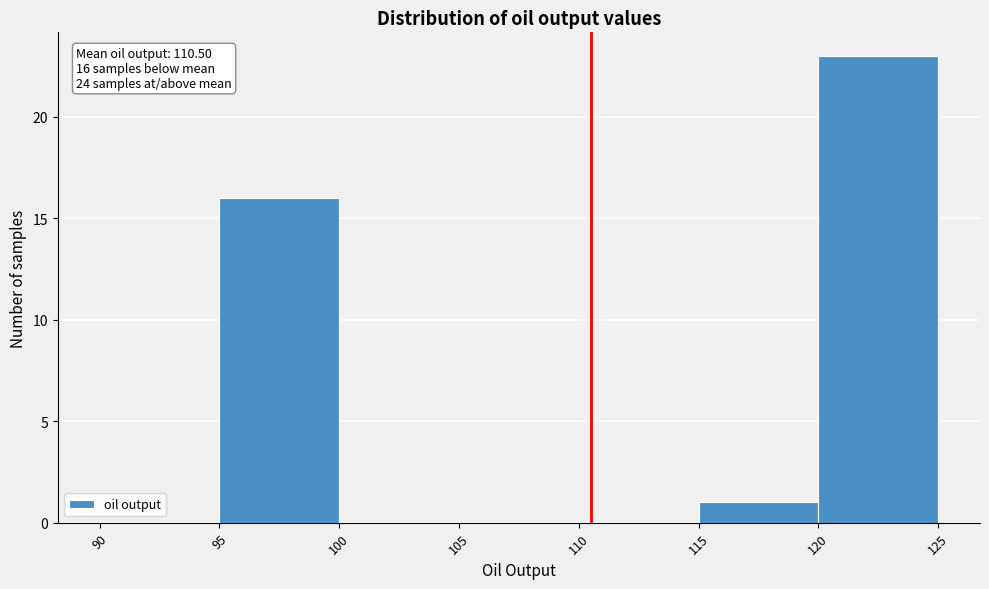

Which range on the x-axis has the tallest bar?

120 to 125